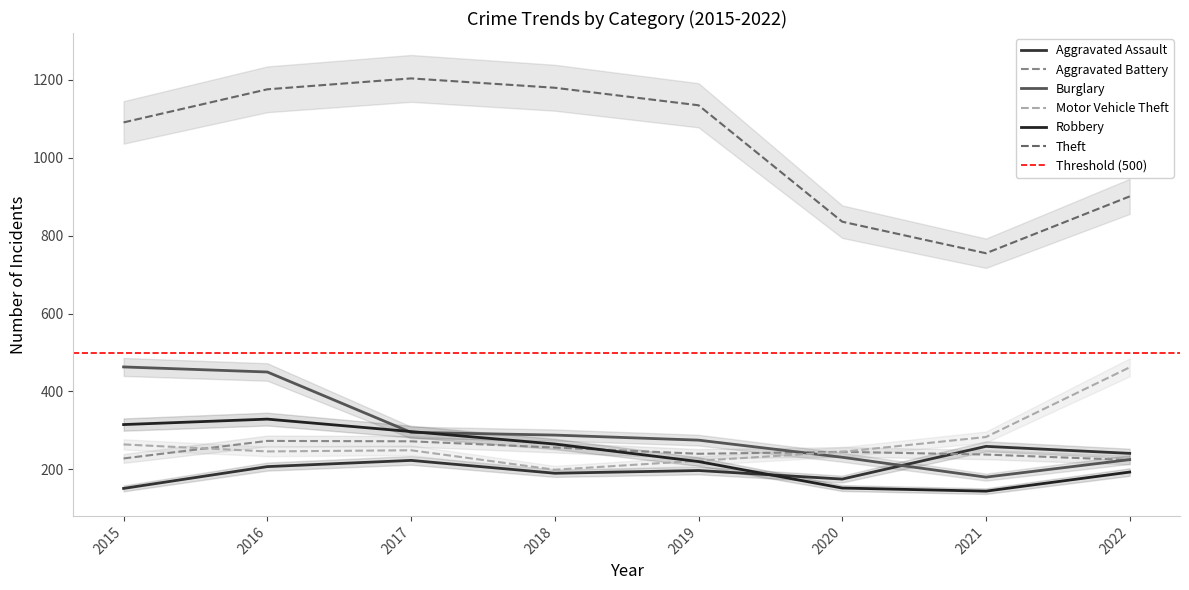

Does the chart have visible grid lines?

No